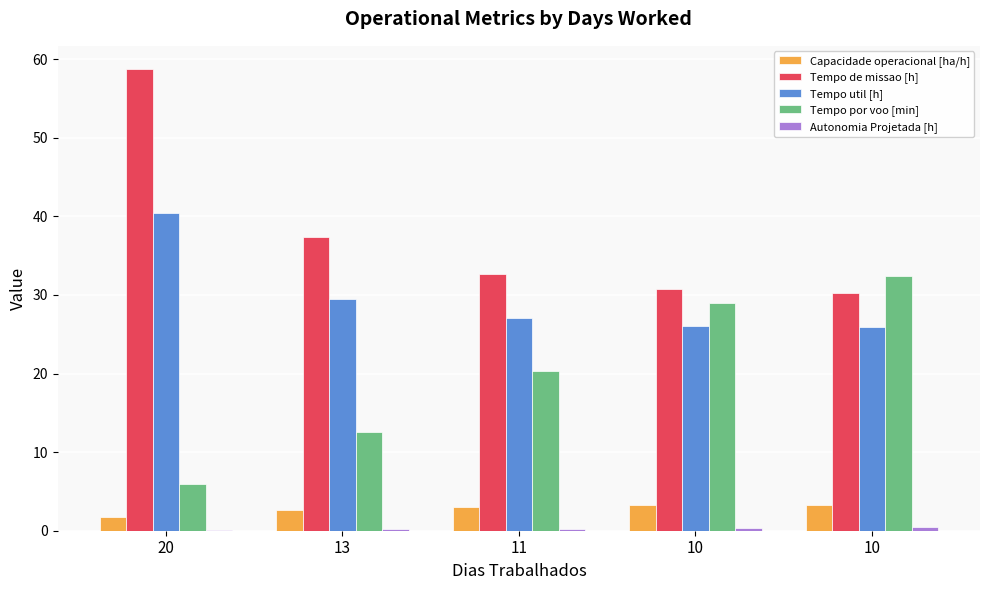

What is the difference between the second highest and minimum values in the Tempo de missao [h] series?

7.1